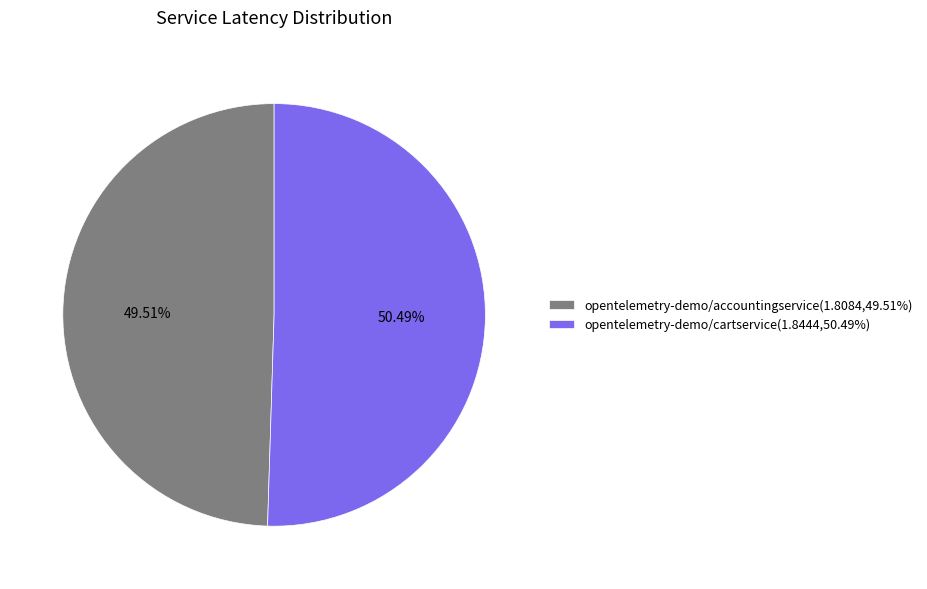

How many slices are in this pie chart?

2